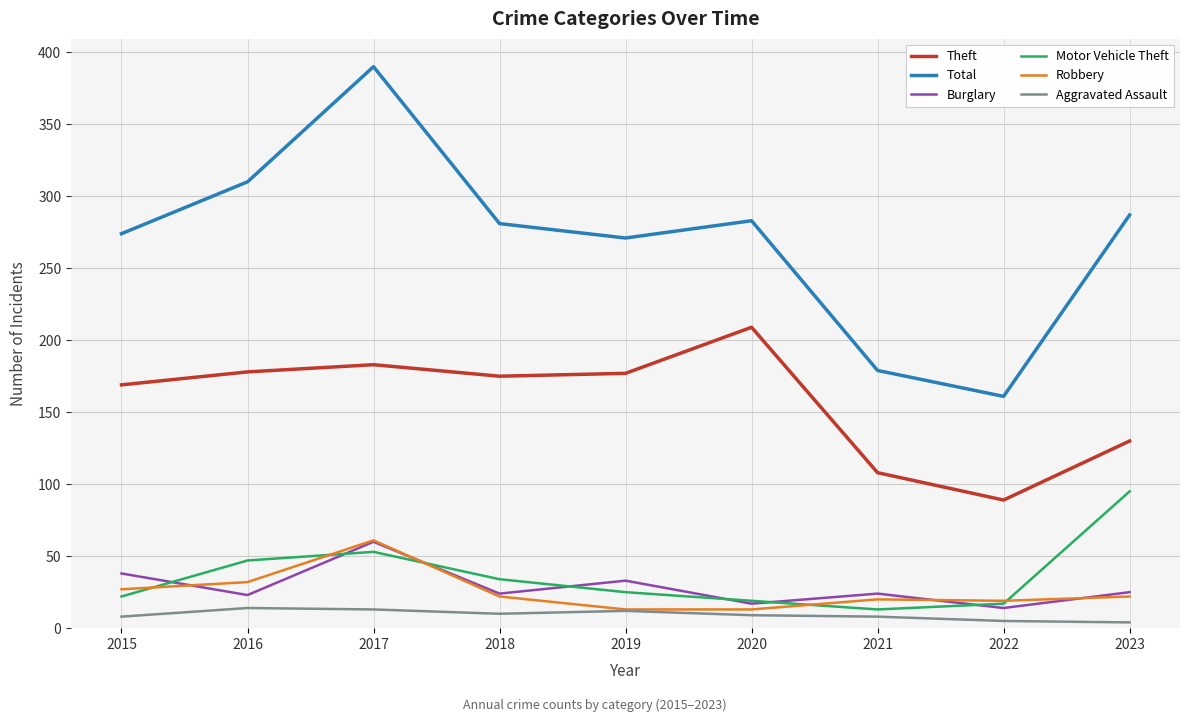

At which category is the sum across all series the highest?

2017